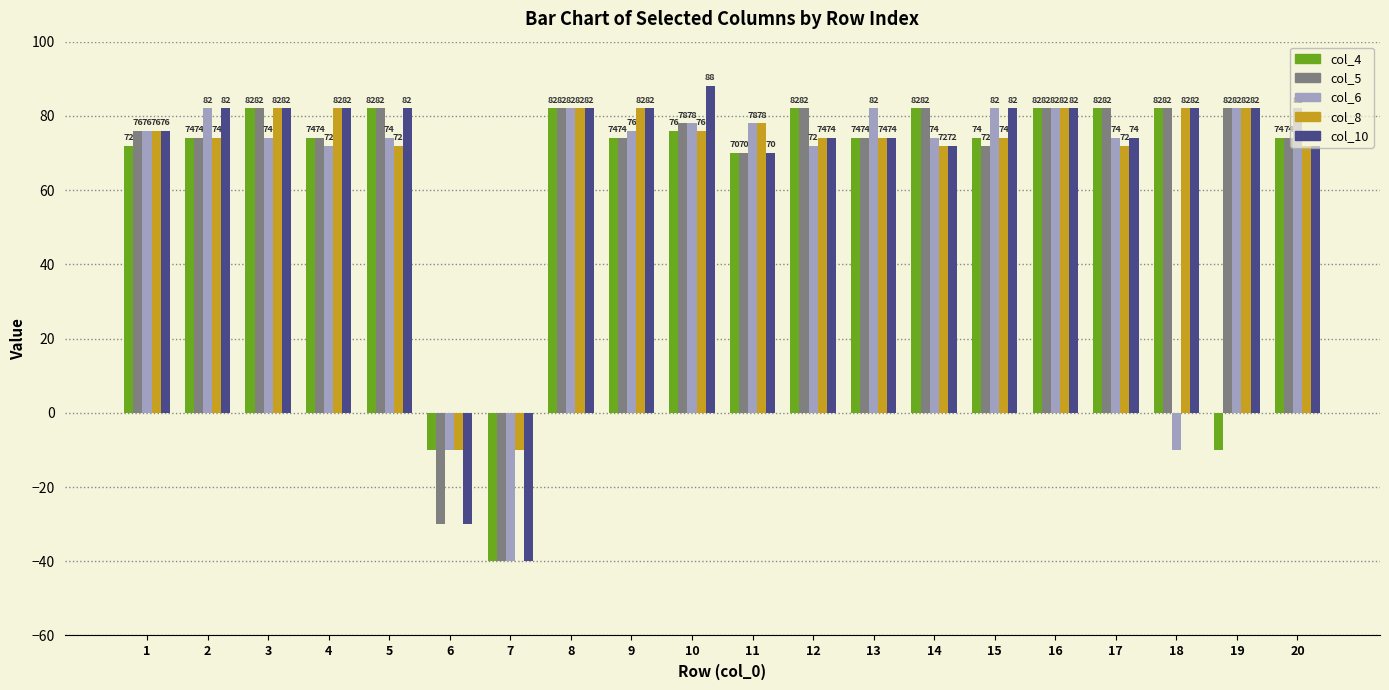

What is the sum of the col_4 values at 2 and 5?

156